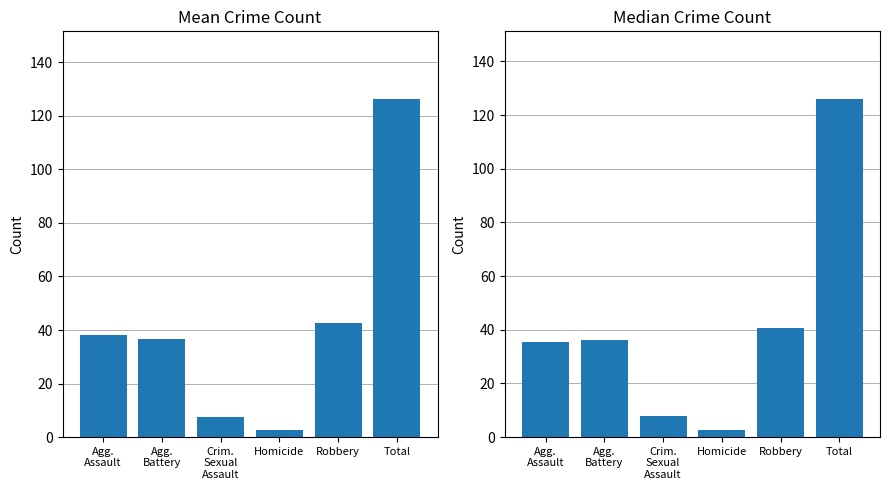

Rank the categories by Median Count value from lowest to highest.

Homicide, Crim.
Sexual
Assault, Agg.
Assault, Agg.
Battery, Robbery, Total